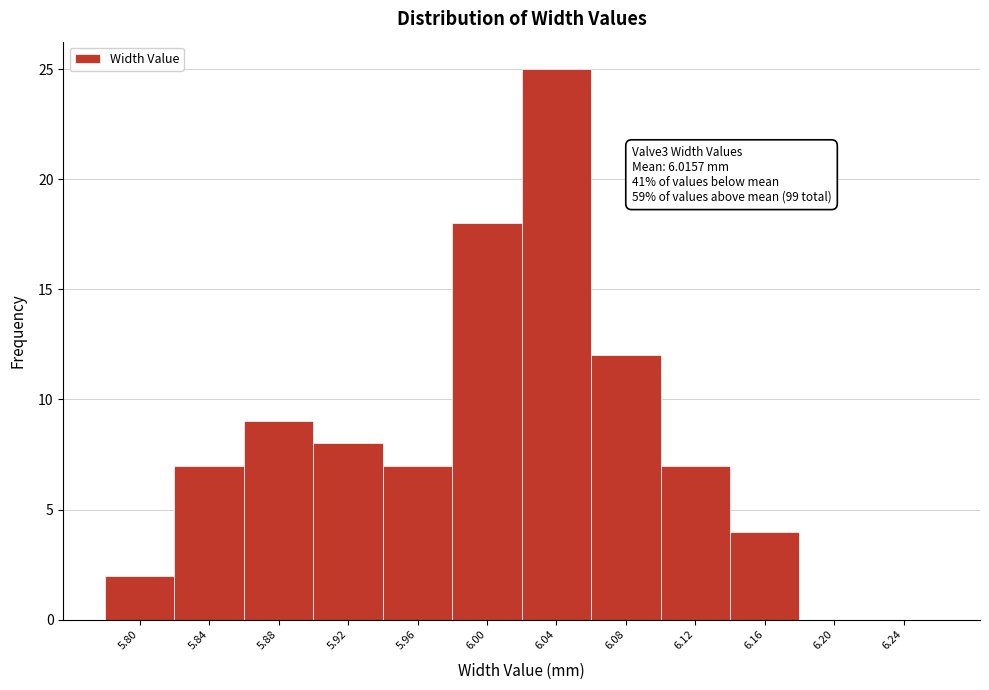

Reading right to left, what are all the values shown in this chart?

6.24=0	6.20=0	6.16=4	6.12=7	6.08=12	6.04=25	6.00=18	5.96=7	5.92=8	5.88=9	5.84=7	5.80=2